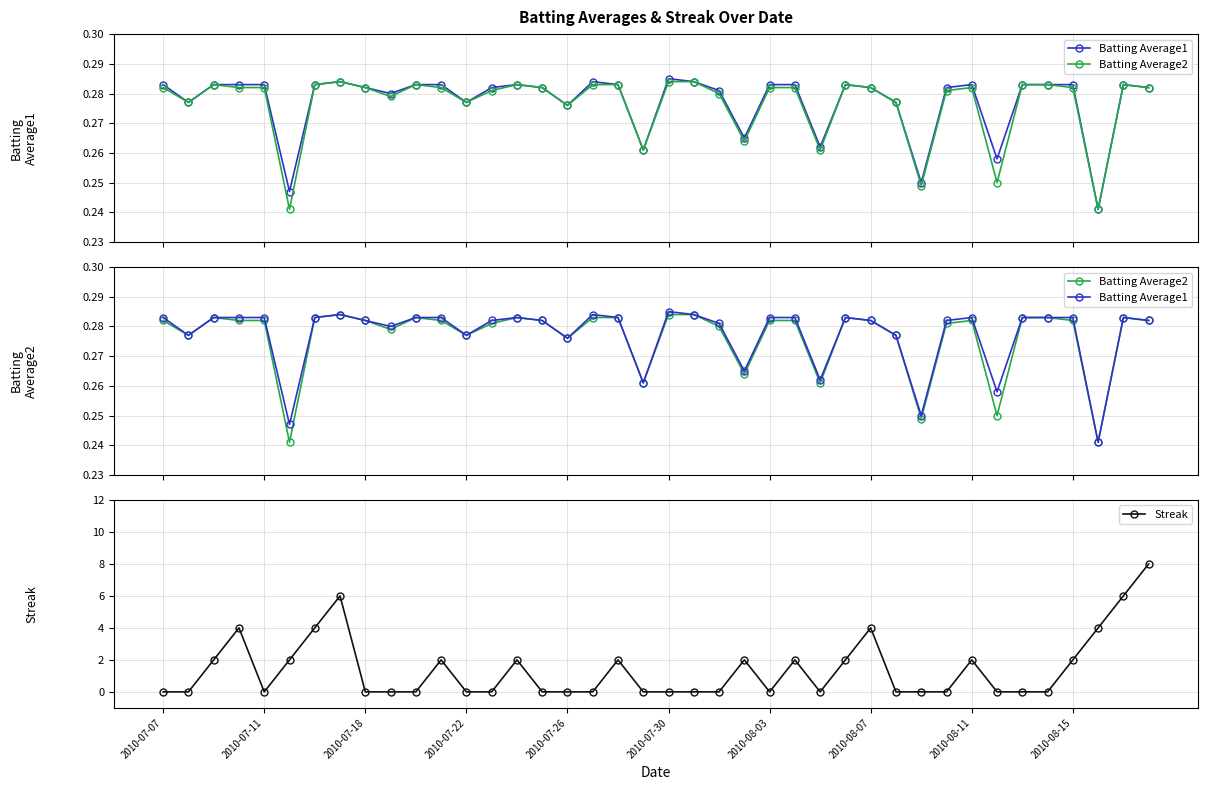

What is the sum of all Batting Average1 values?

11.1